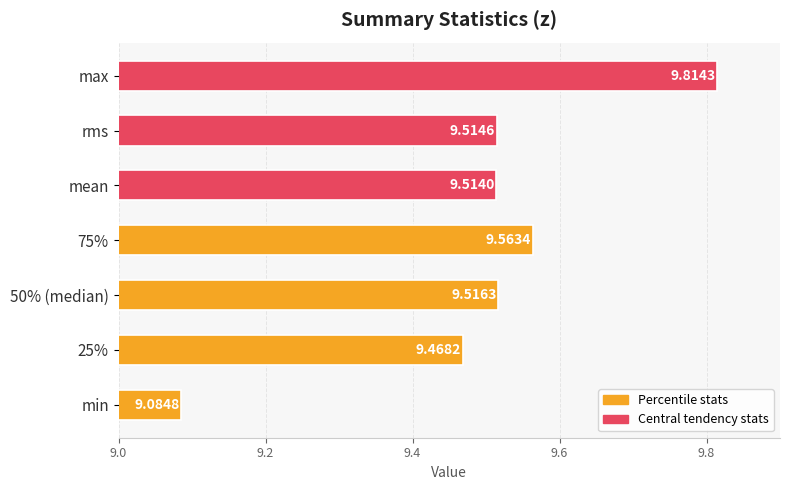

What is the average value?

9.5